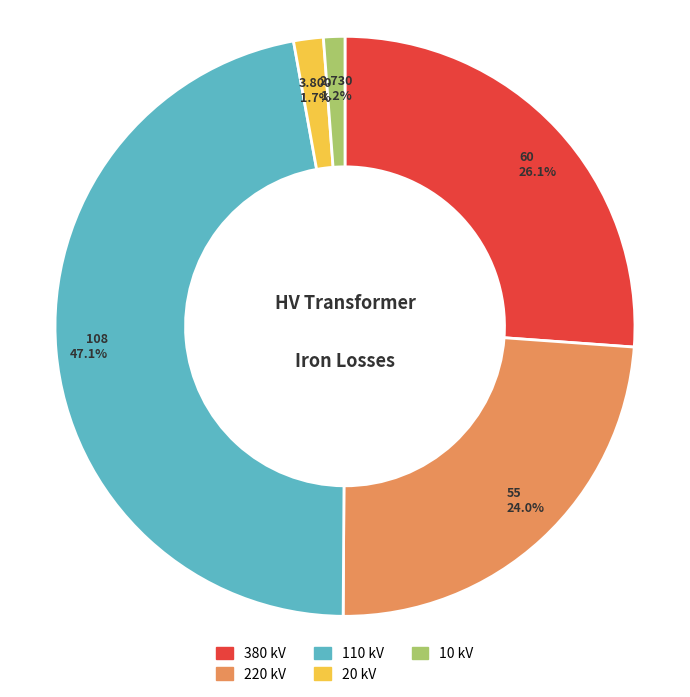

Is there any slice that represents more than half of the pie?

No